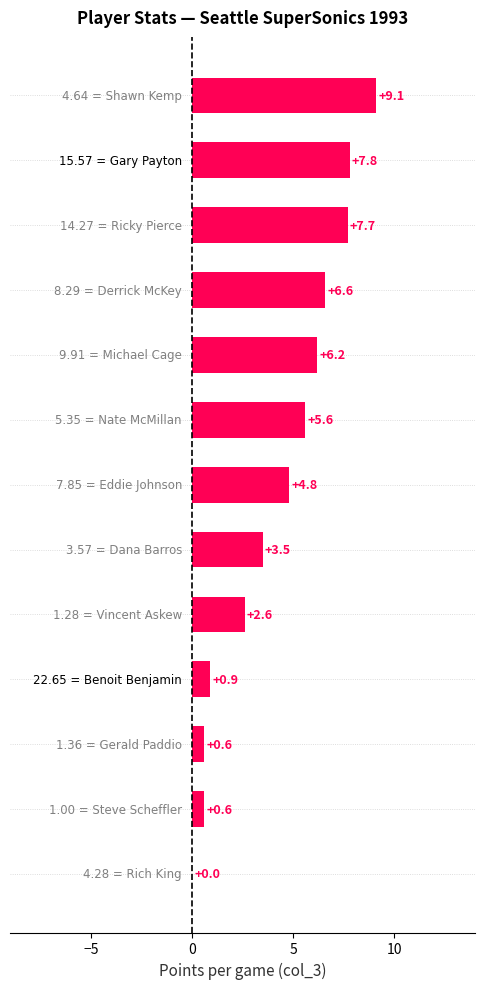

Is the value of Points (col_3) at Dana Barros greater than the value of Pct (col_4) at Vincent Askew?

No